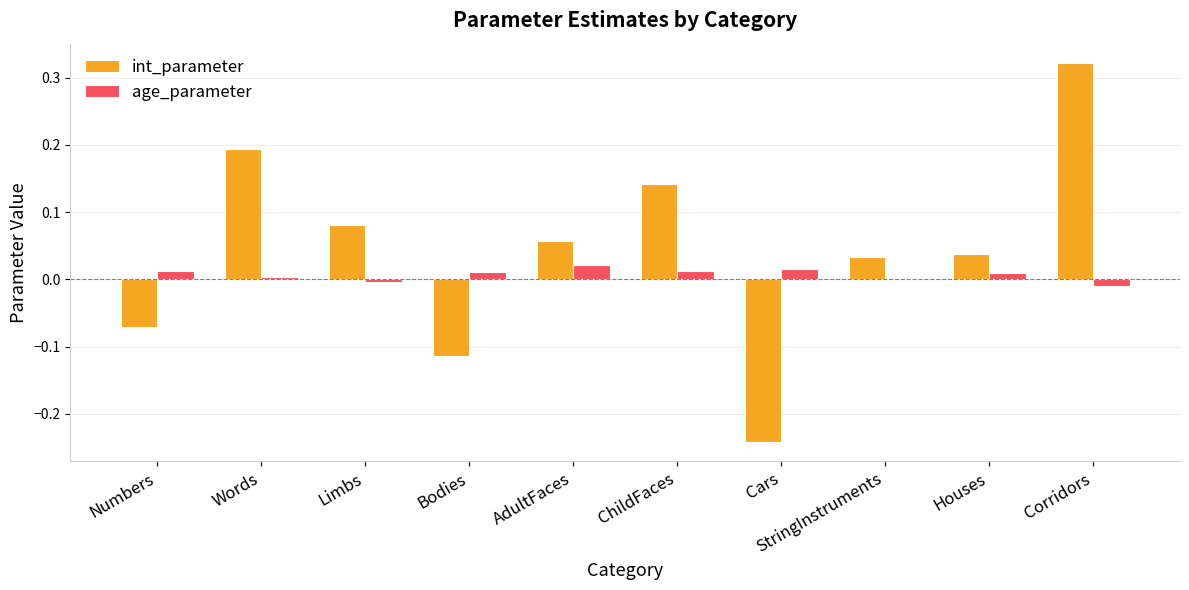

At which label does int_parameter reach its peak?

Corridors